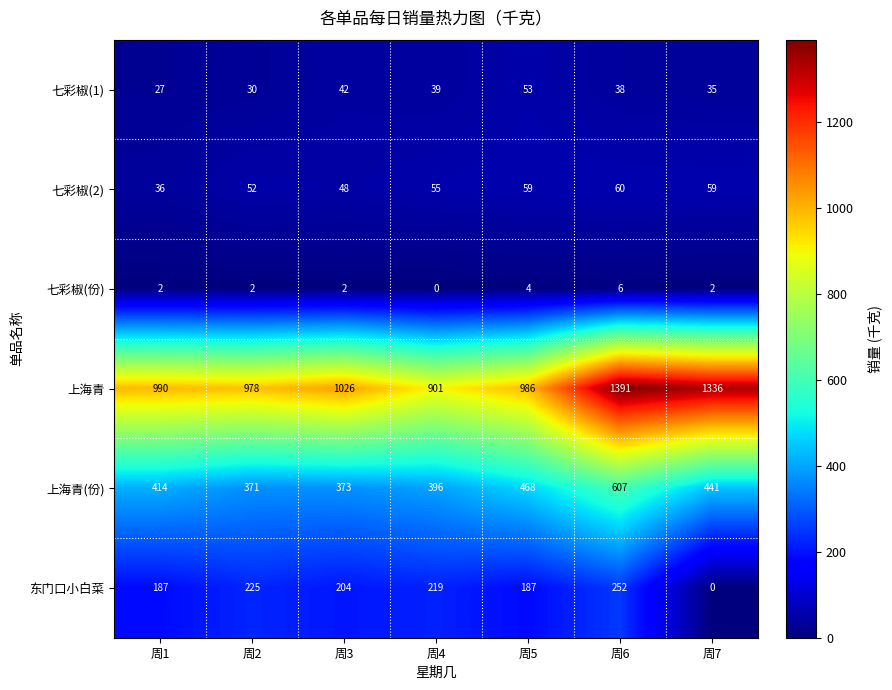

Rank the series by their maximum value, from lowest to highest.

七彩椒(份), 七彩椒(1), 七彩椒(2), 东门口小白菜, 上海青(份), 上海青